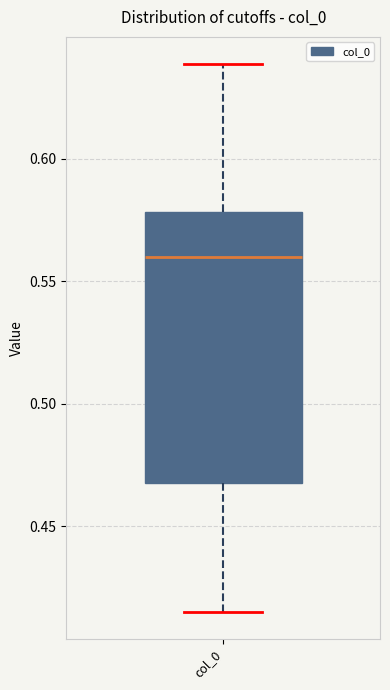

Read this box plot against the y-axis: the position of the median line, the range covered by the box, and the ends of both whiskers. The values are not printed on the chart, so give them approximately, as read against the axis.

median 0.560, box 0.470 to 0.580, whiskers 0.415 to 0.640